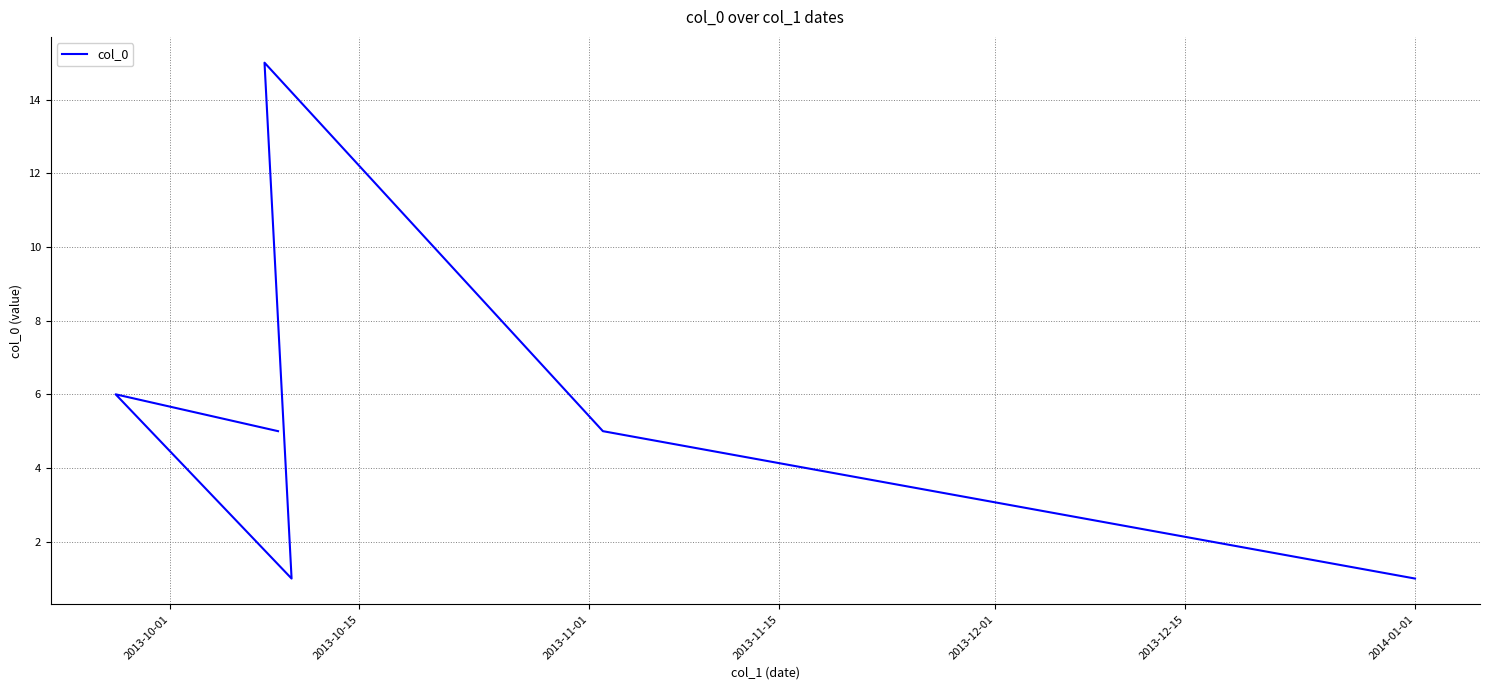

Reading left to right, extract all data points from this chart.

5	6	1	15	5	1